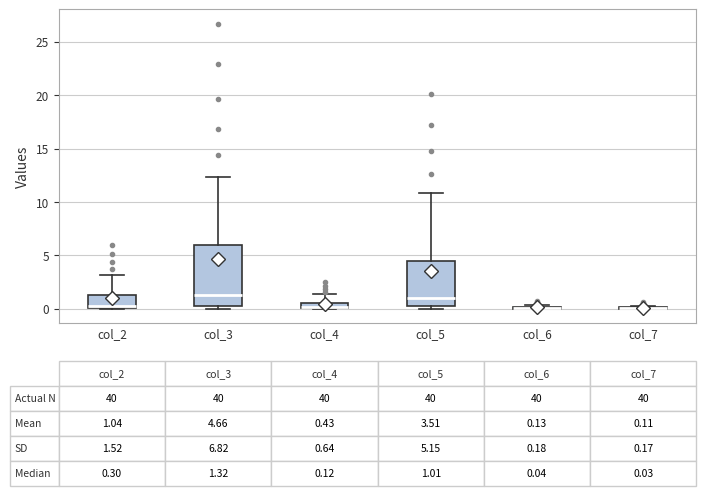

Comparing the boxes themselves (not the whiskers), which one is the tallest?

col_3